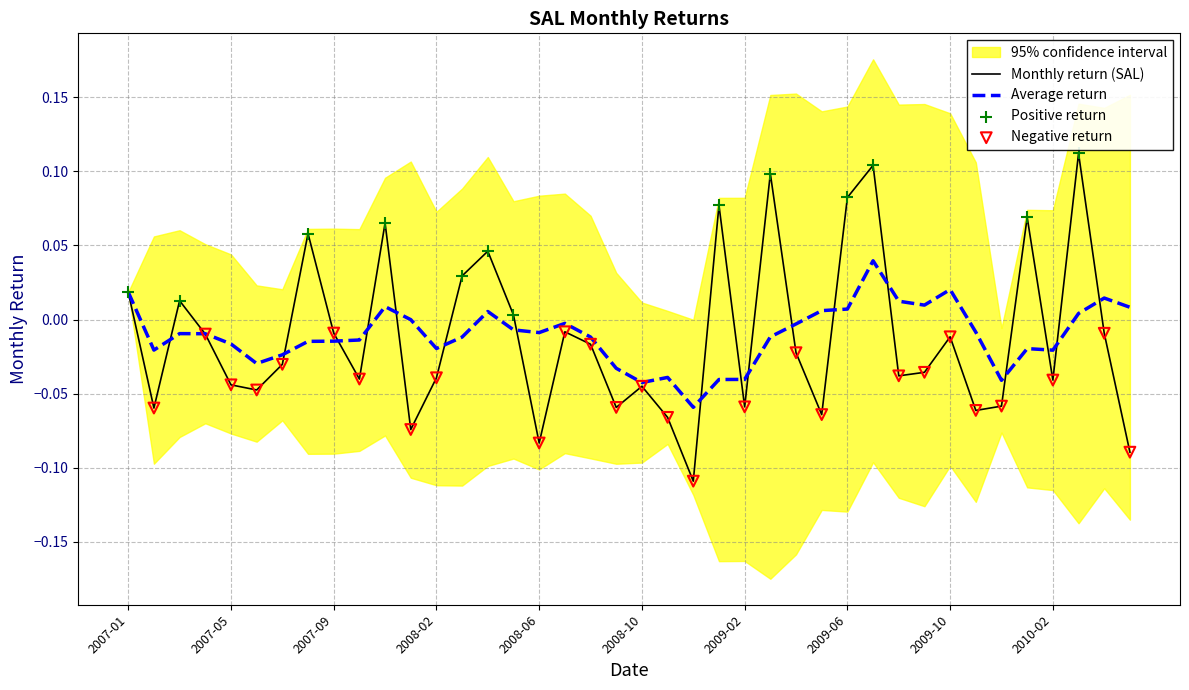

Between 2010-04 and 2009-09, which is larger?

2010-04